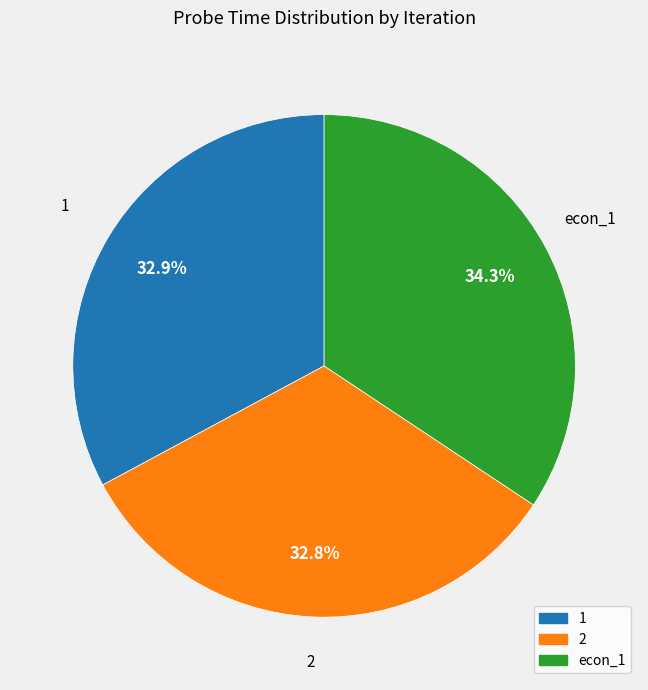

Is it true that 1 is 42% of the pie?

False